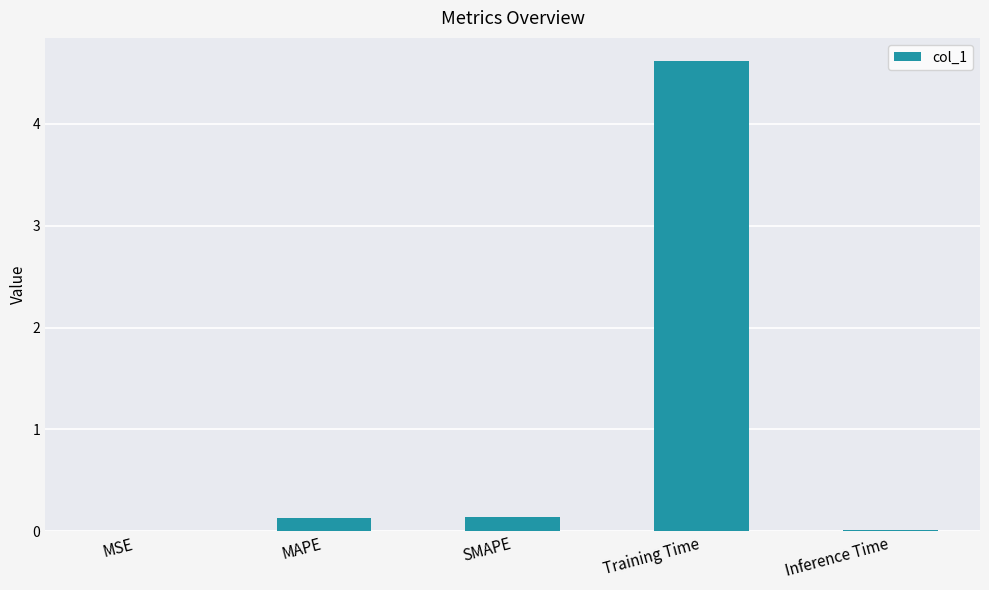

Which has a higher value, Inference Time or MAPE?

MAPE